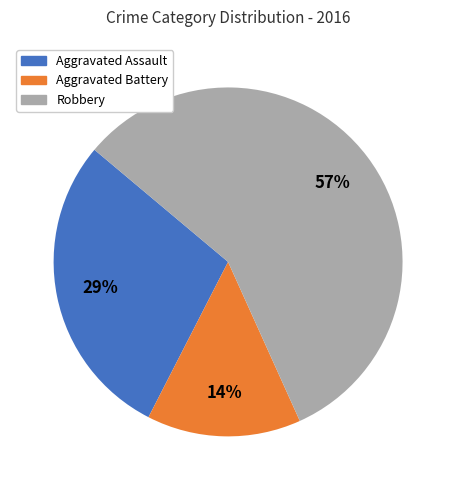

Does any single category account for the majority?

Yes